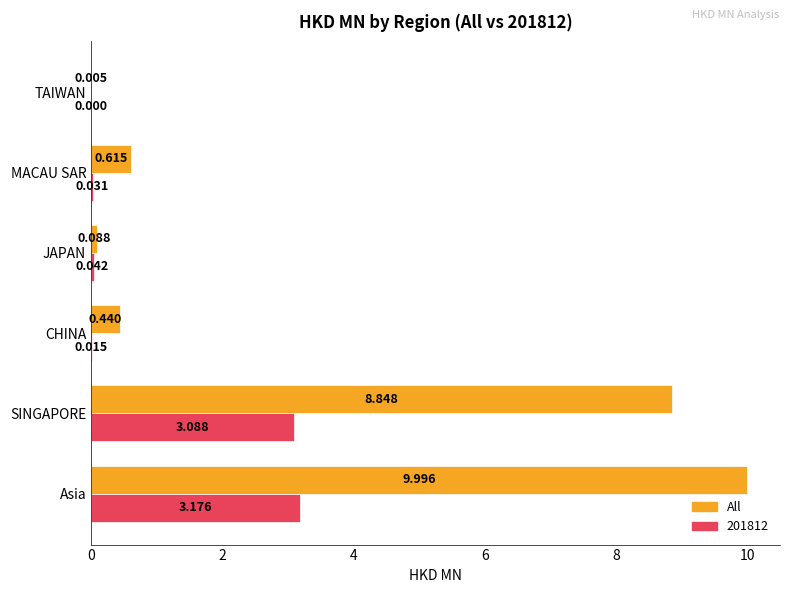

Is the value of All at SINGAPORE greater than the value of 201812 at TAIWAN?

Yes